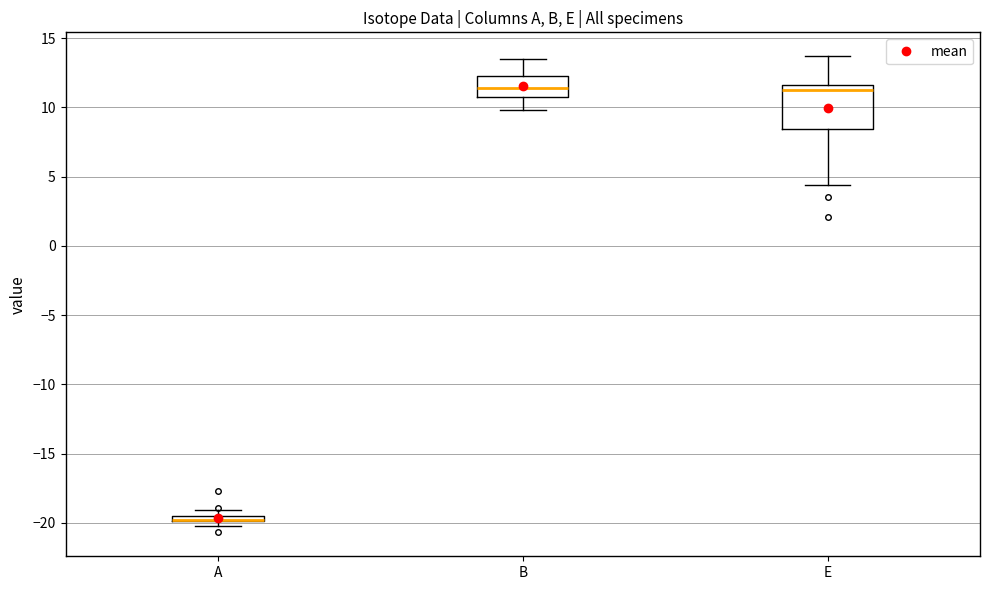

Where does the upper whisker of the box for E end on the y-axis? The values are not printed on the chart, so give them approximately, as read against the axis.

13.5